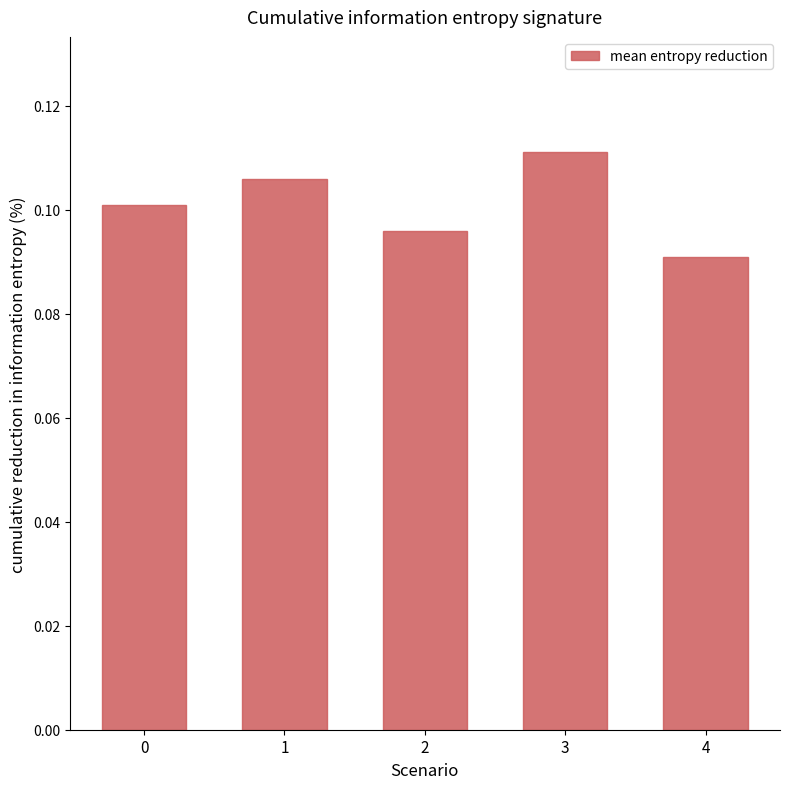

At which label is the value closest to 0?

4